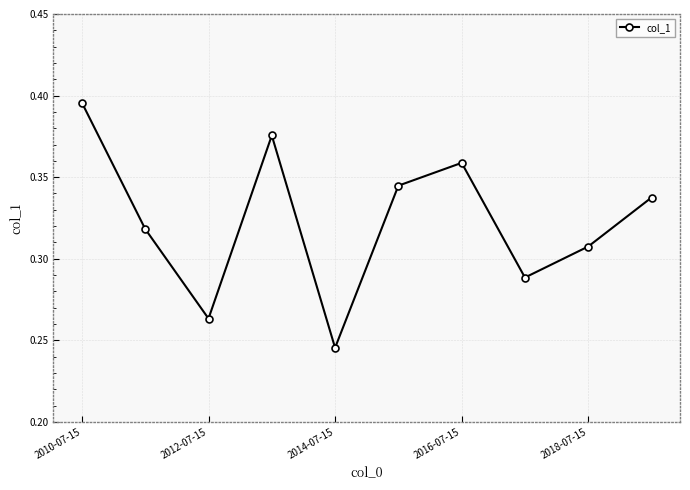

How many points are higher than both their immediate neighbors (excluding endpoints)?

2